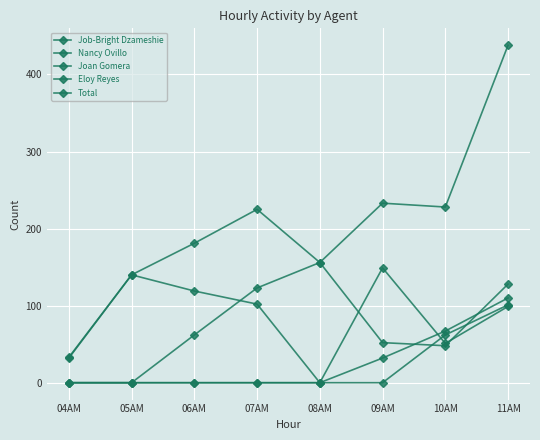

What is the total value across all series at 07AM?

450